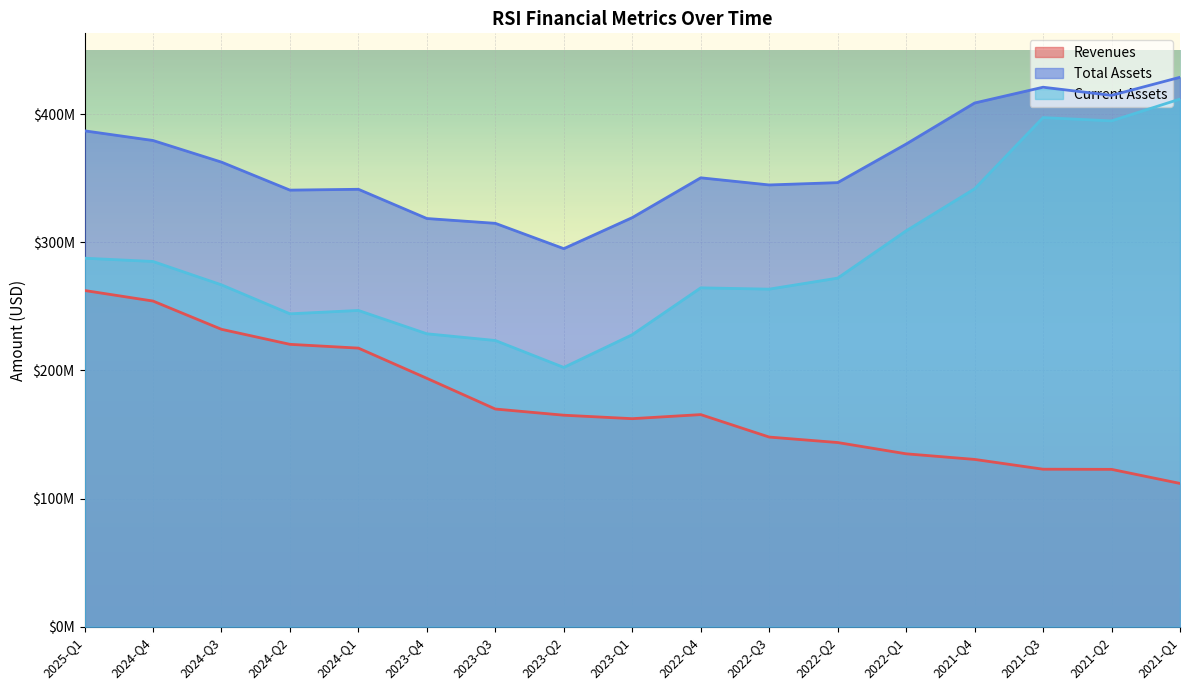

Is it true that assets equals 362600000 at 2024-Q3?

True